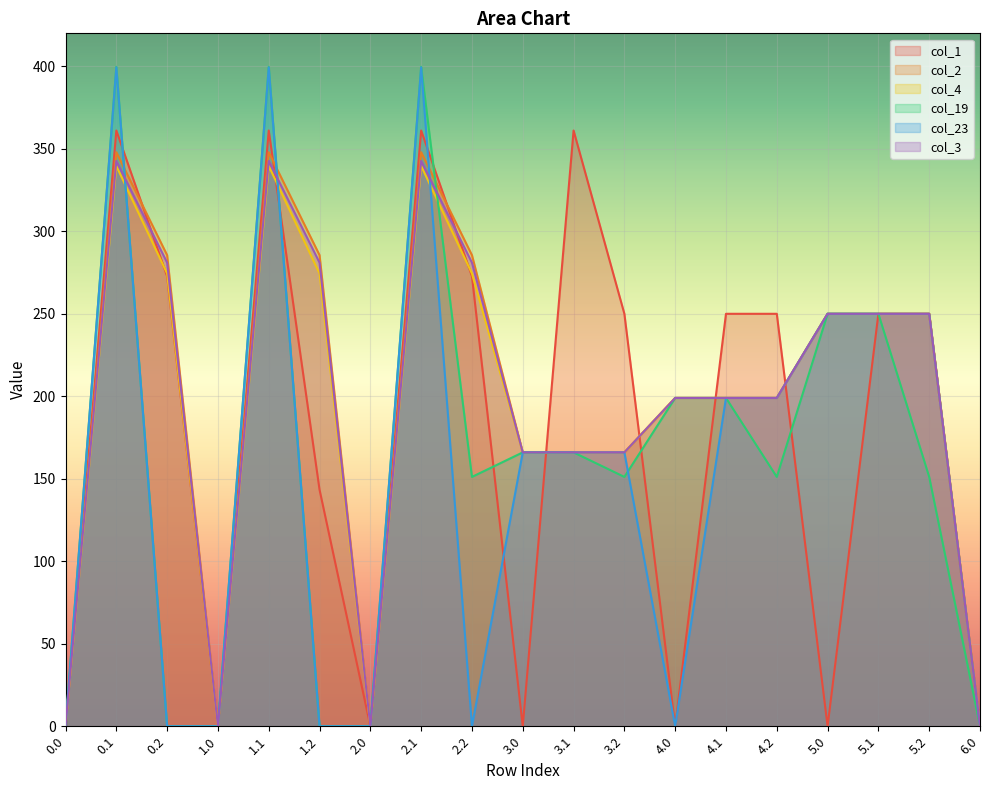

At which label does col_3 first exceed 199?

0.1